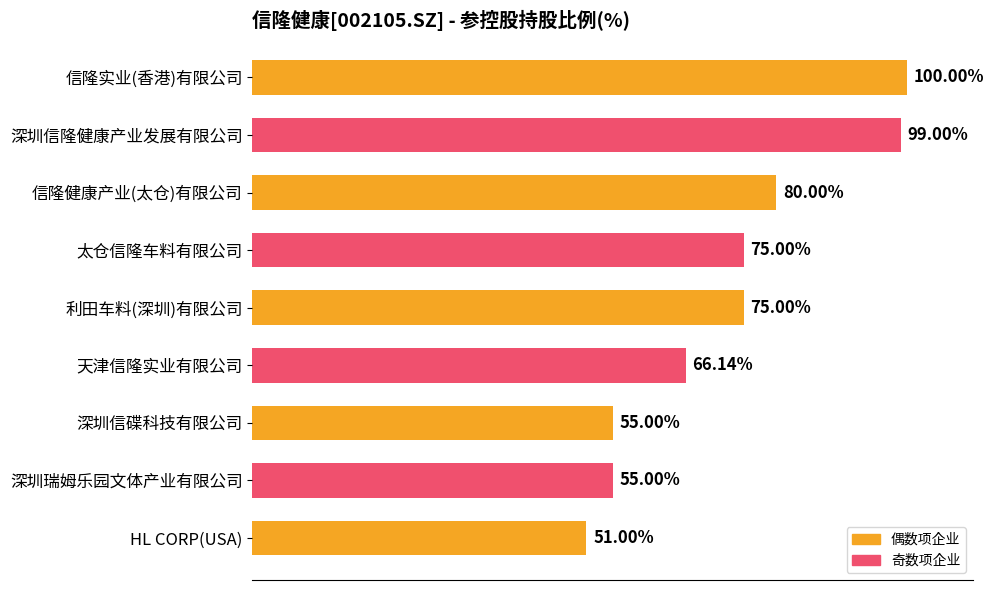

Which category has the lowest value across all series?

HL CORP(USA)